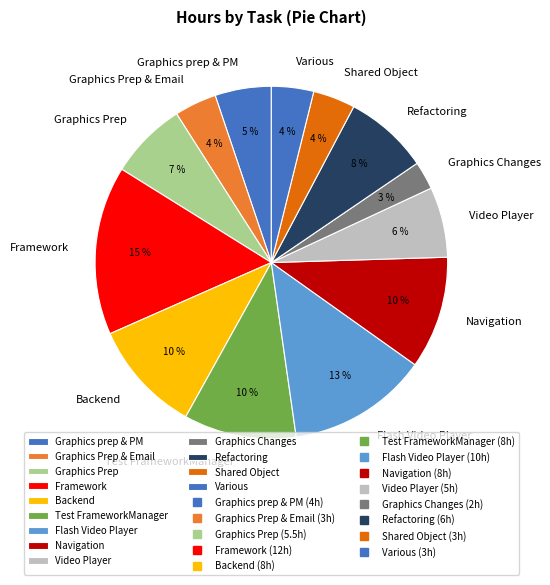

To the nearest percent, what portion does Flash Video Player represent?

13%